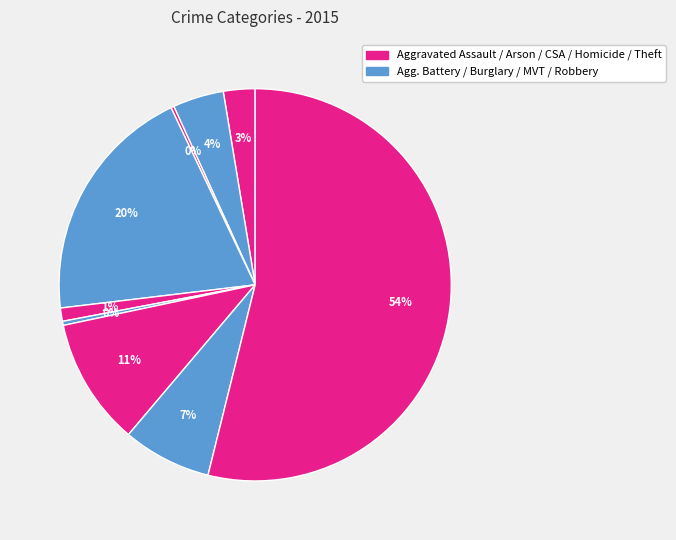

Which category has the biggest portion of the pie?

Theft